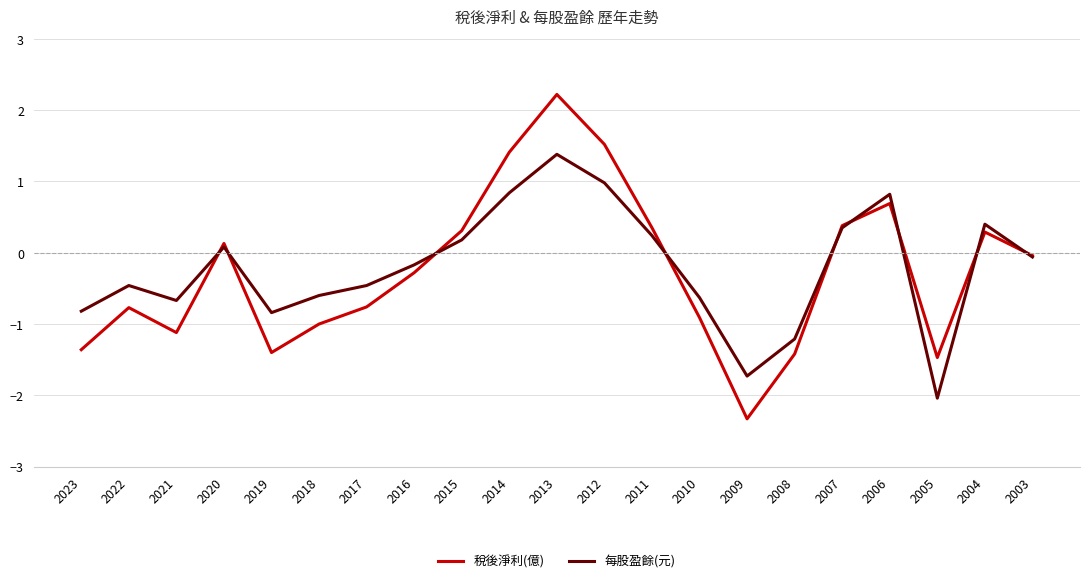

At 2005, list the series in order from largest to smallest.

稅後淨利(億), 每股盈餘(元)